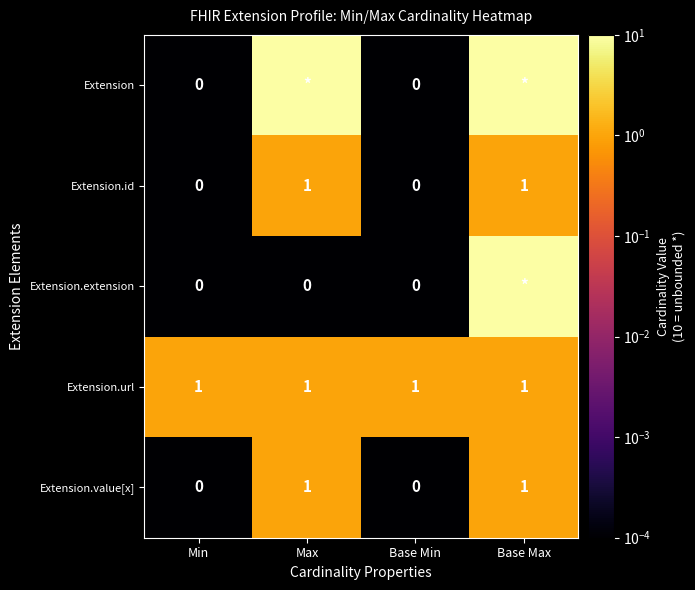

The value of Extension.url at Max is 0.2. True or false?

False